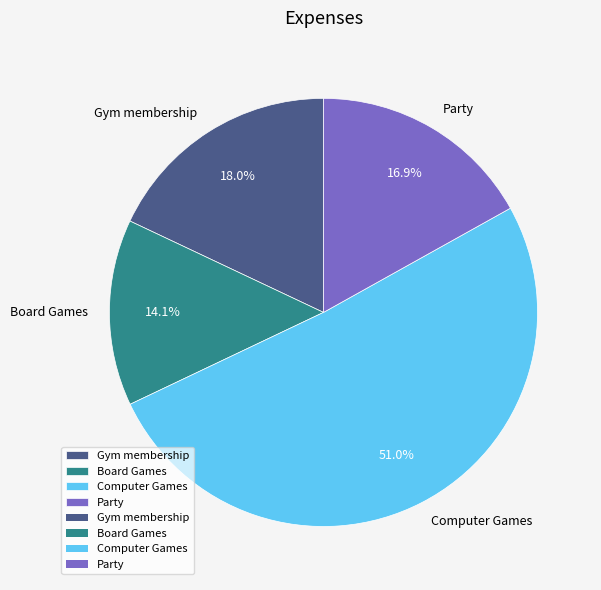

True or false: Board Games accounts for 14% of the total.

True